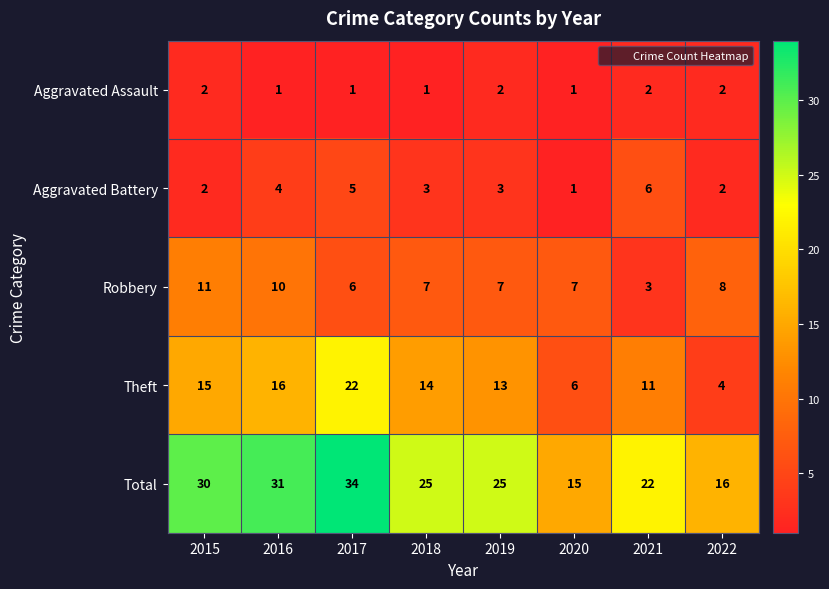

Rank the series by their maximum value, from highest to lowest.

Total, Theft, Robbery, Aggravated Battery, Aggravated Assault